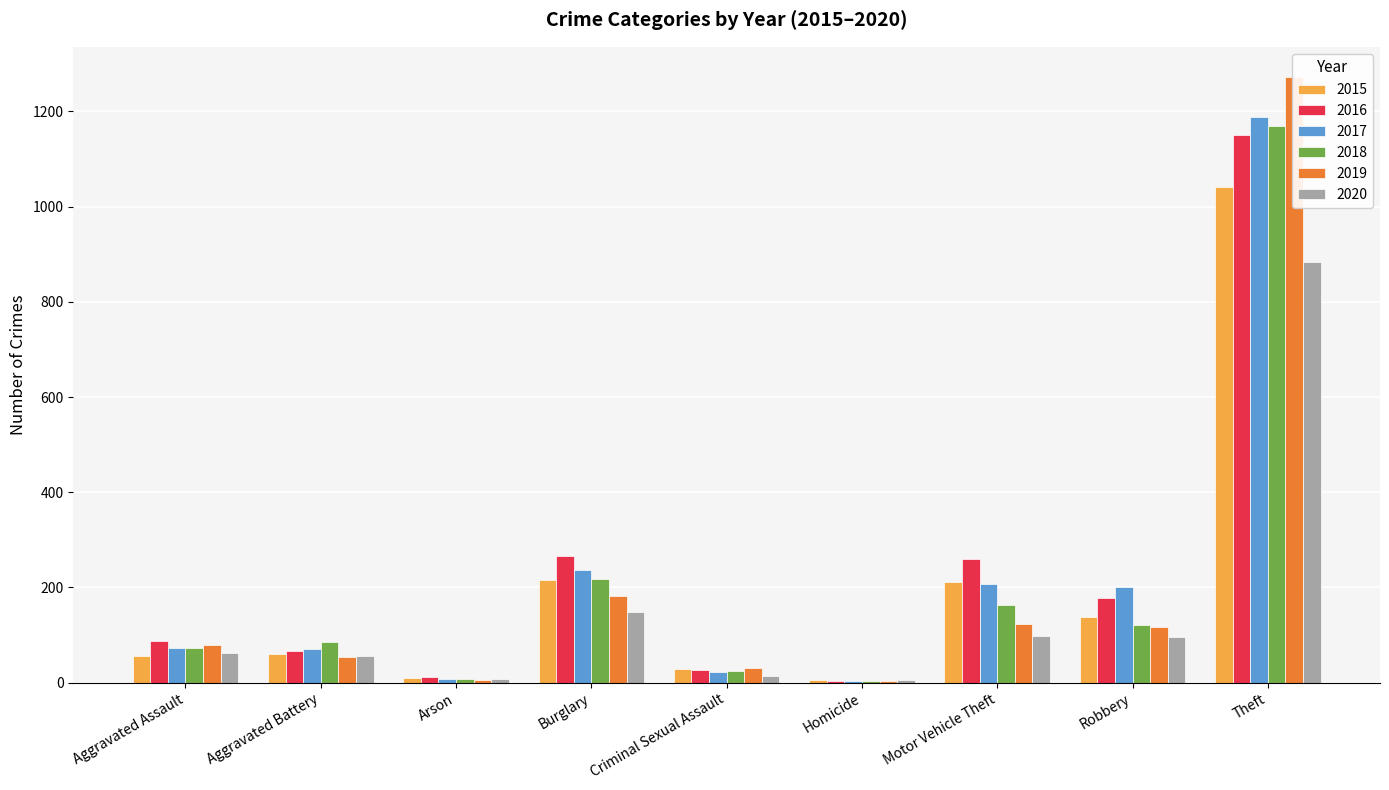

What is the label of the 2nd bar from the left?

Aggravated Battery